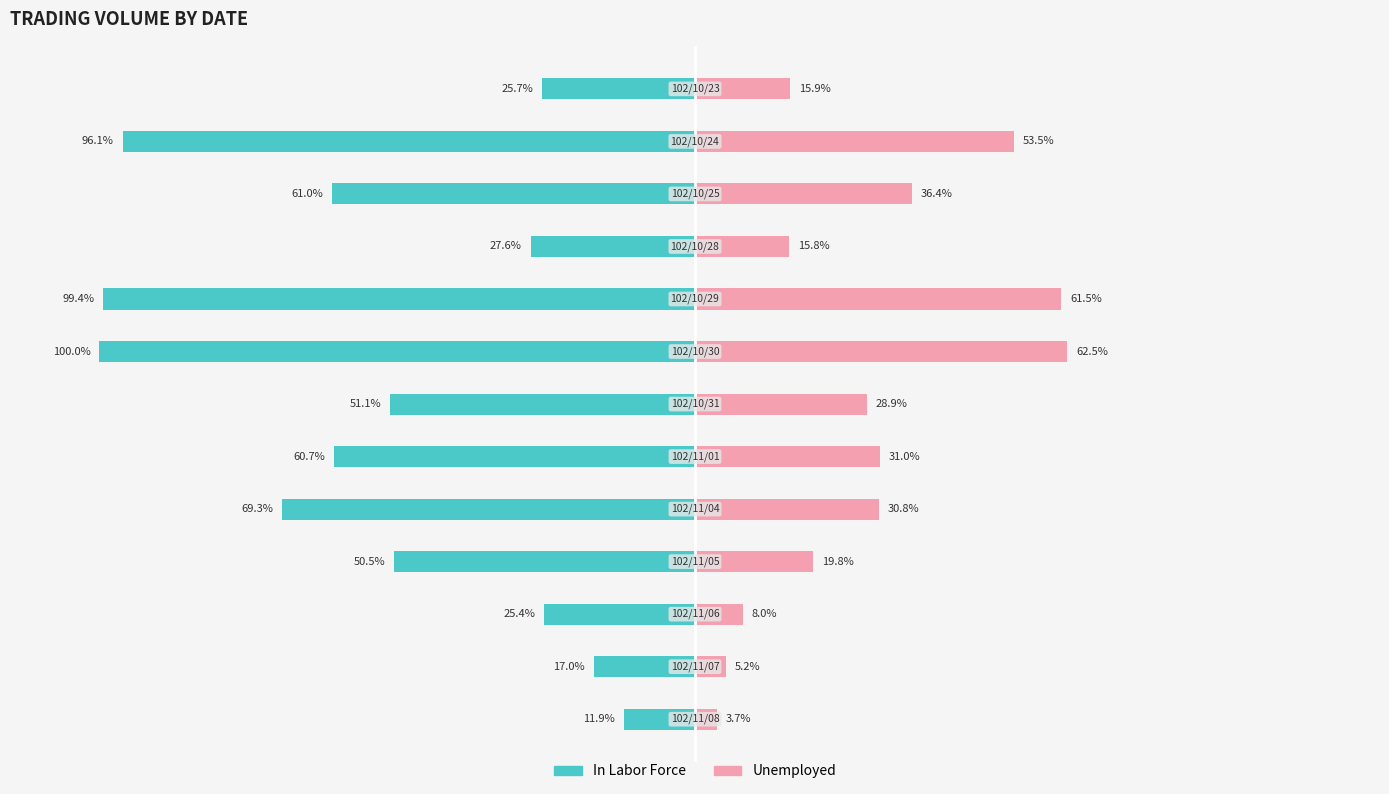

Reading left to right, transcribe all the data shown in this chart.

In Labor Force: -25.7	-96.1	-61.0	-27.6	-99.4	-100.0	-51.1	-60.7	-69.3	-50.5	-25.4	-17.0	-11.9
Unemployed: 15.9	53.5	36.4	15.8	61.5	62.5	28.9	31.0	30.8	19.8	8.0	5.2	3.7